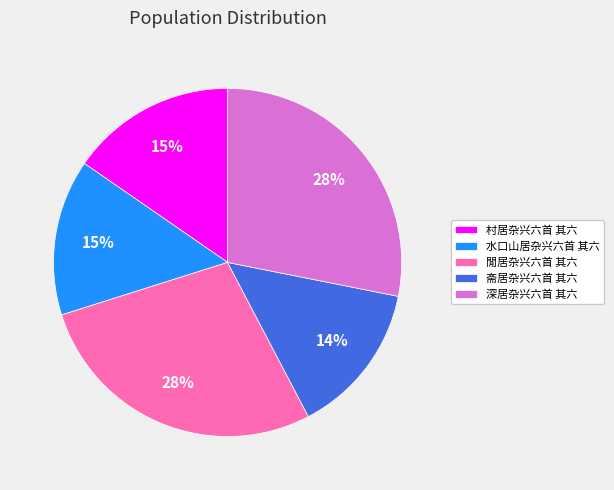

Is there a majority slice in this chart?

No